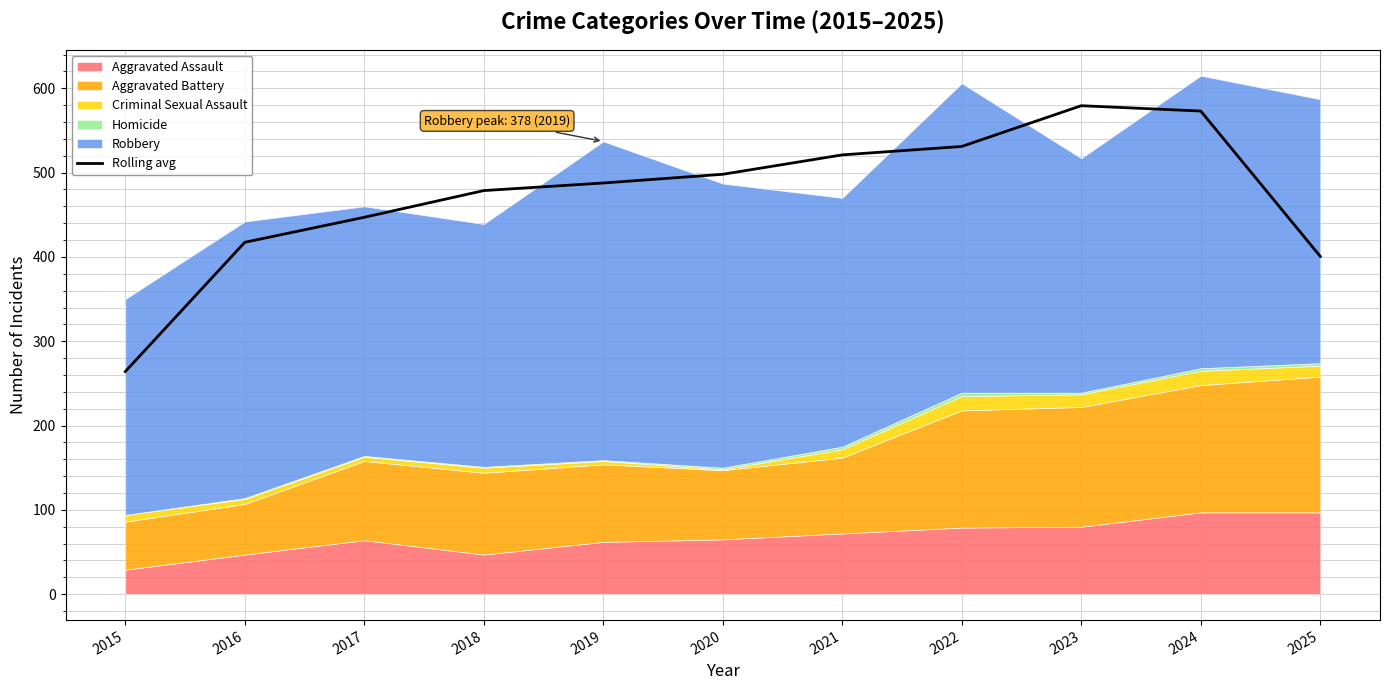

Reading left to right, what are all the values shown in this chart?

264.0	417.3	447.0	478.7	487.7	498.0	521.0	531.0	579.3	573.0	400.7